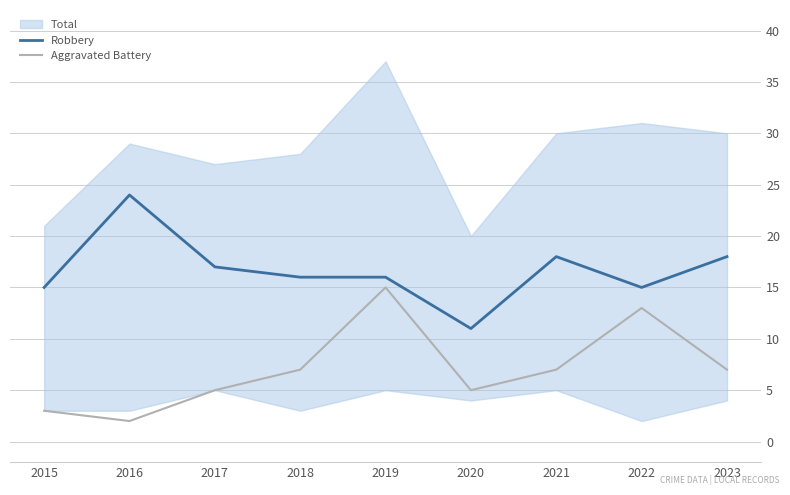

True or false: Robbery and Aggravated Battery intersect in this chart.

False